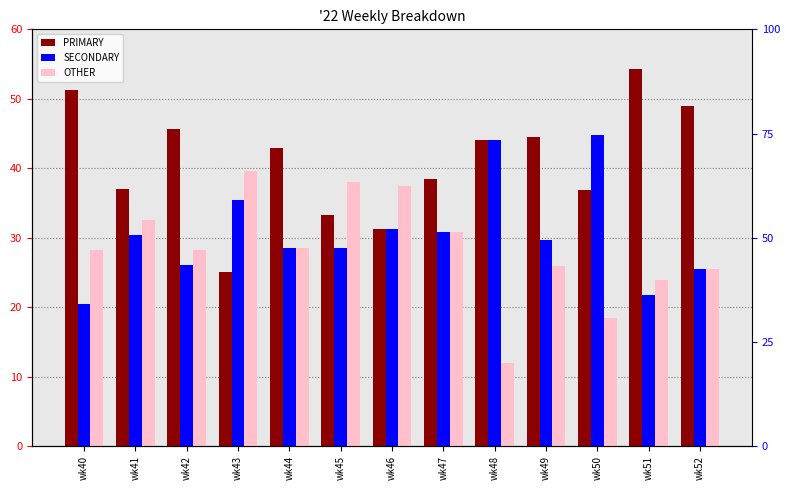

Does the chart contain stacked bars?

No